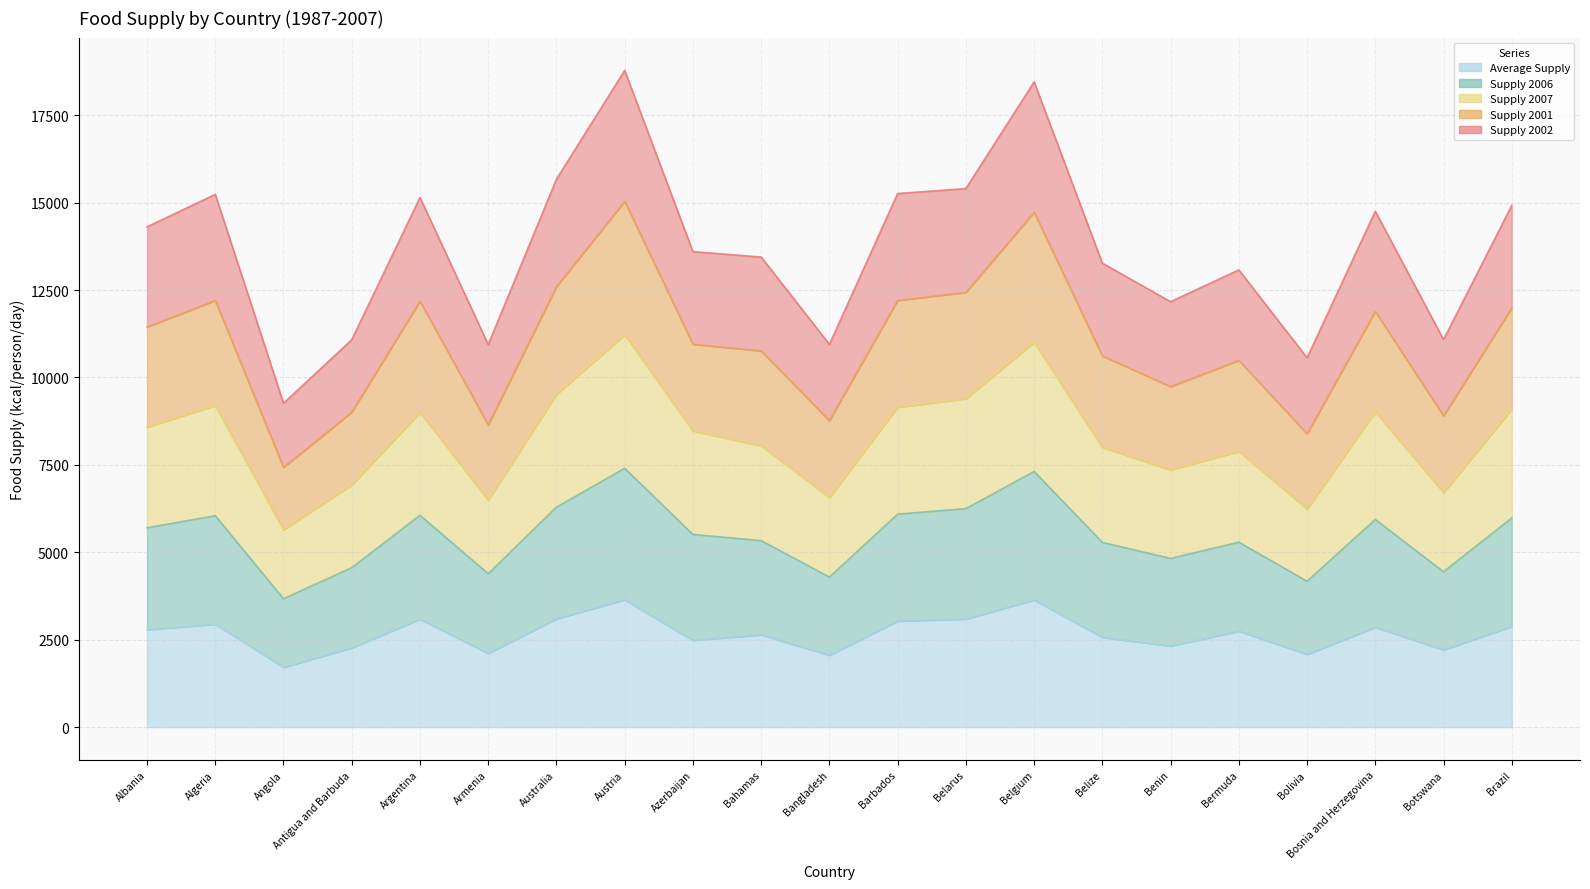

Which series has the widest spread of values?

Supply_2001